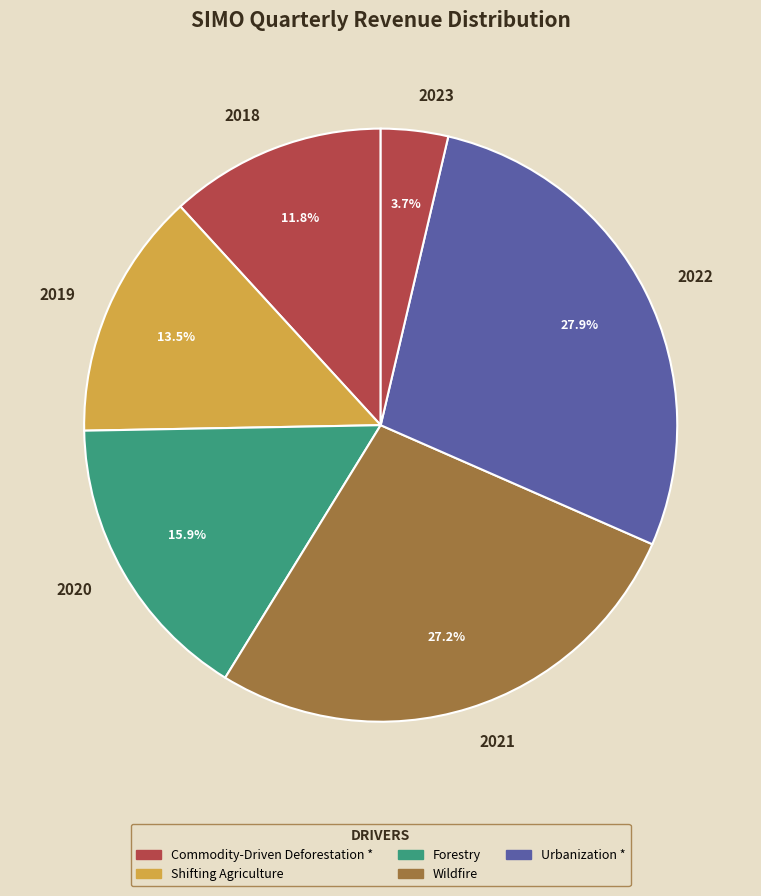

Between 2023 and 2018, which is larger?

2018